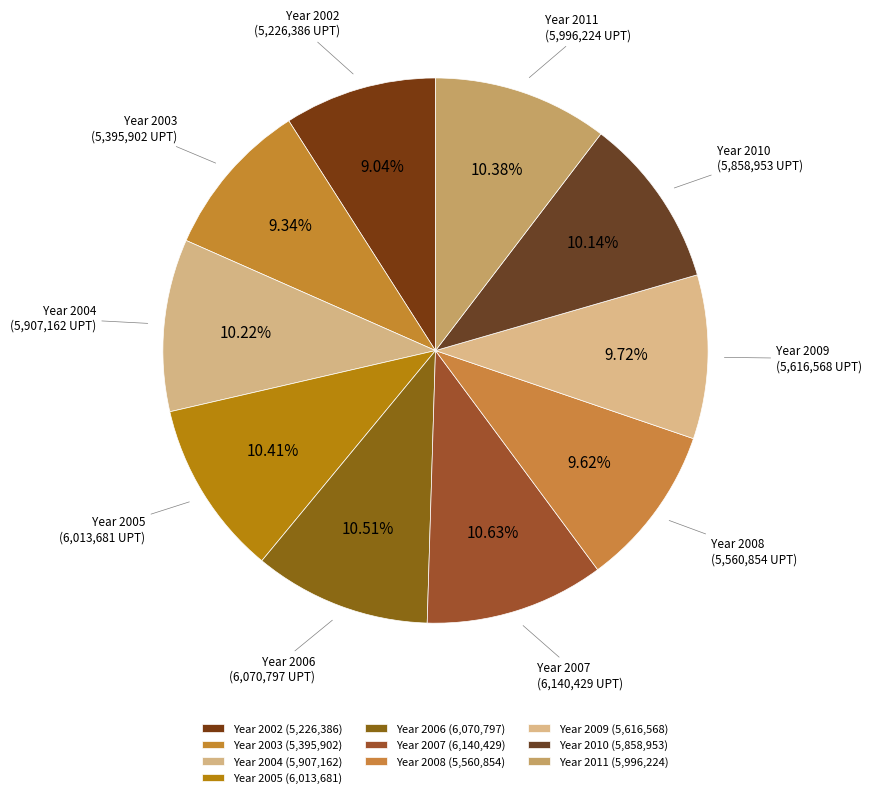

How many slices are in this pie chart?

10